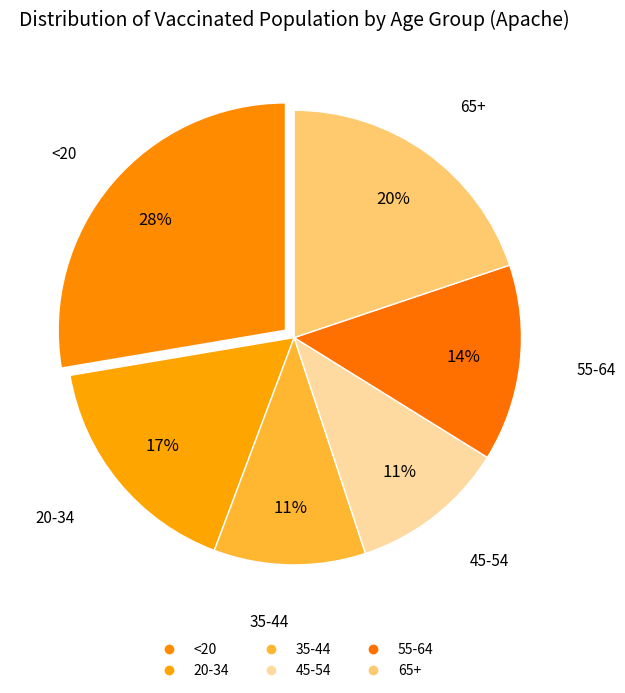

What is the ratio of the value at <20 to the value at 35-44?

2.6